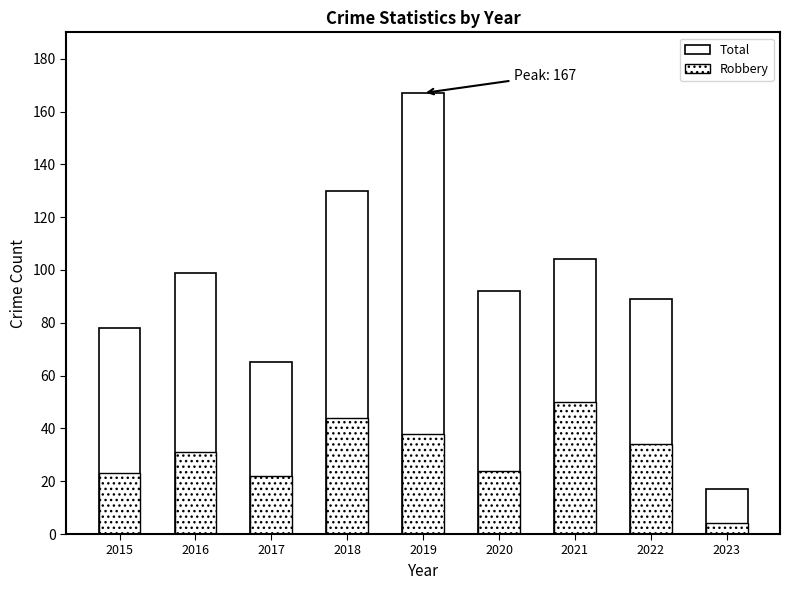

The value of Robbery at 2022 is 19. True or false?

False